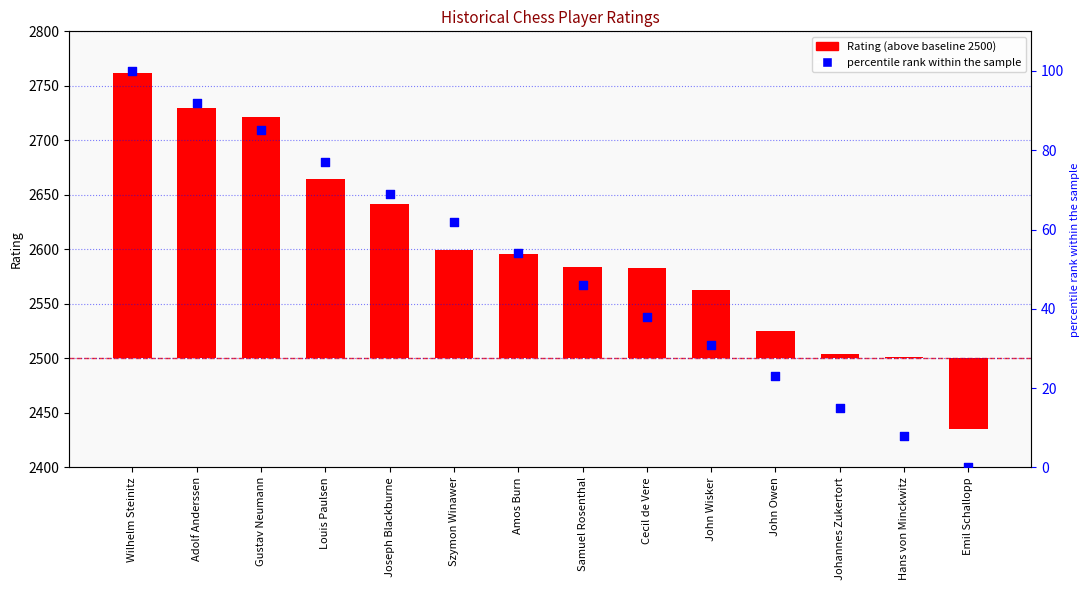

Is the value of percentile rank within the sample at Cecil de Vere greater than the value of Rating at Adolf Anderssen?

No